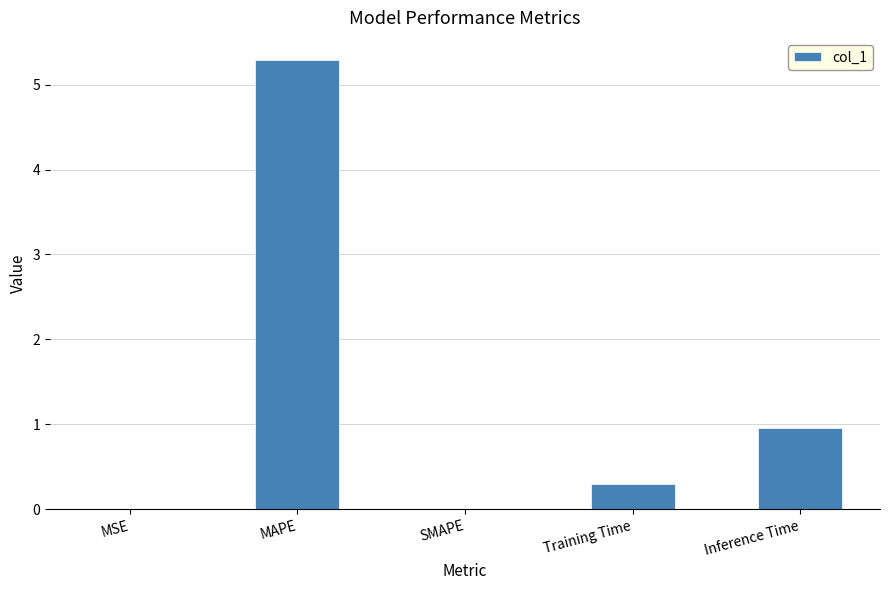

Which label corresponds to the largest value in the chart?

MAPE